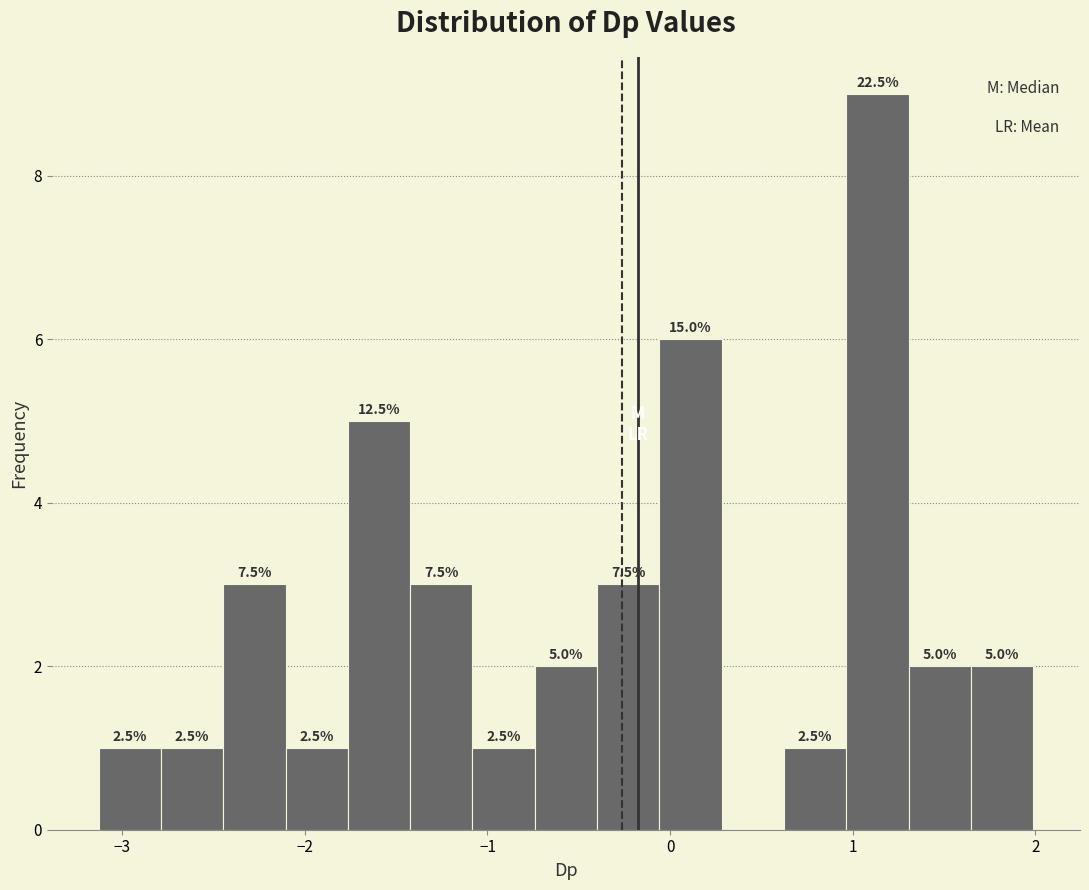

Around what value on the x-axis is the tallest bar? Give the approximate position of its centre, as read against the axis.

1.1